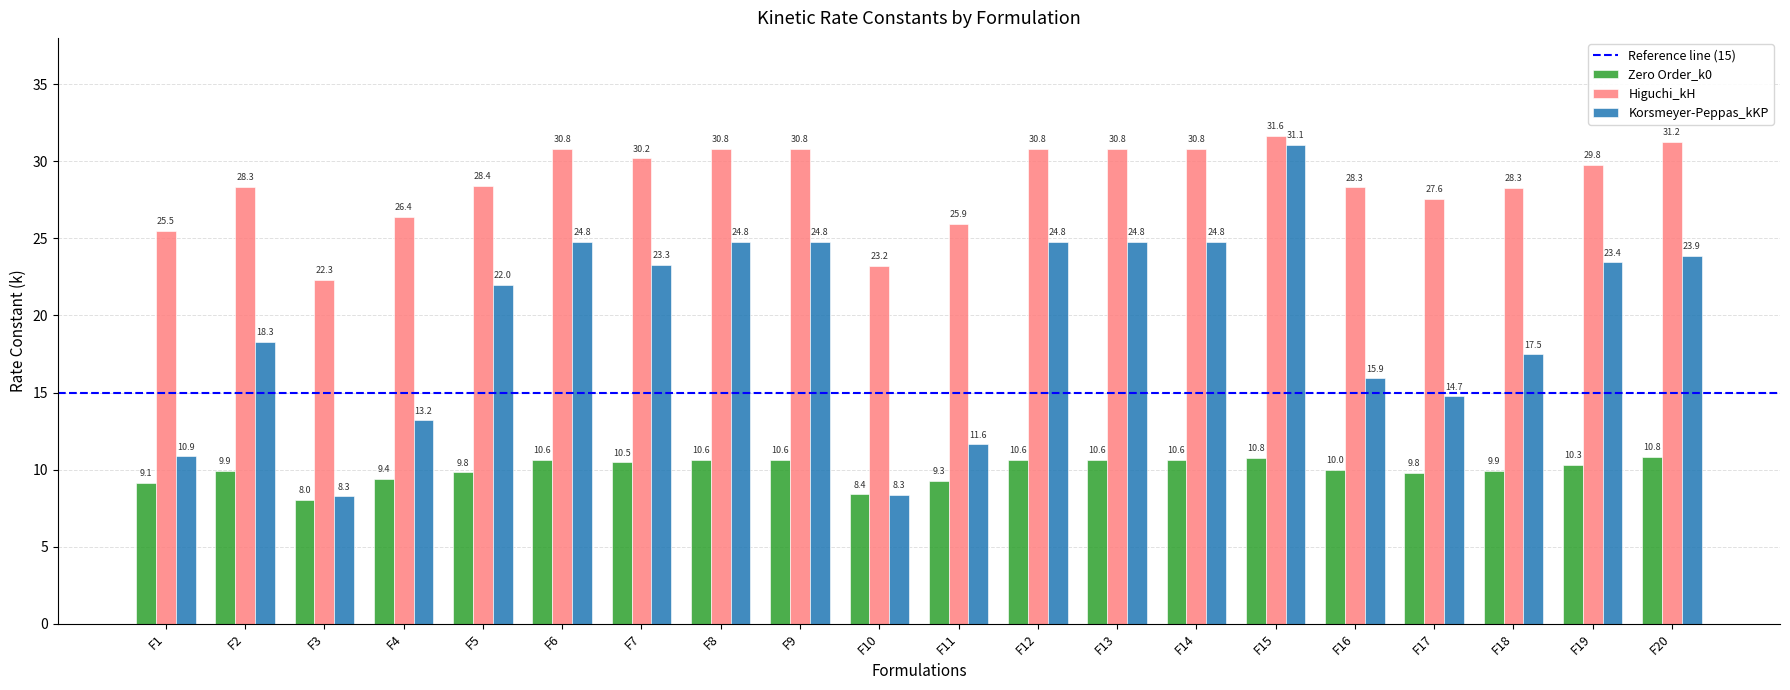

The Zero Order_k0 series shows 5.7 at F12. True or false?

False